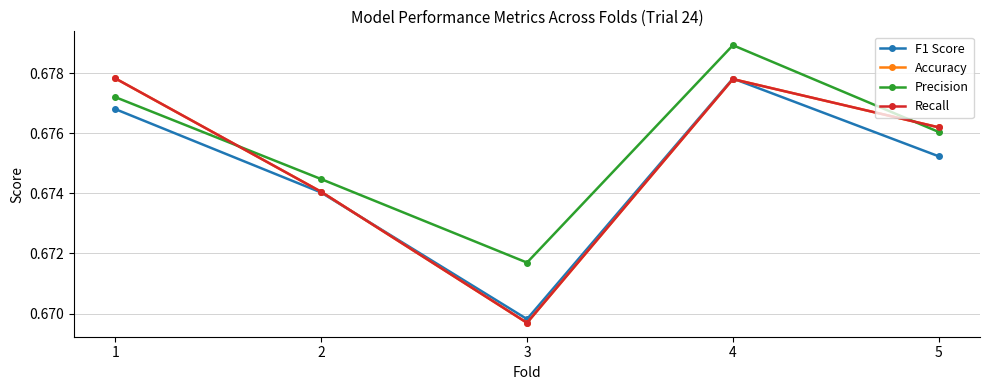

Is this an area chart (filled region under the line)?

No